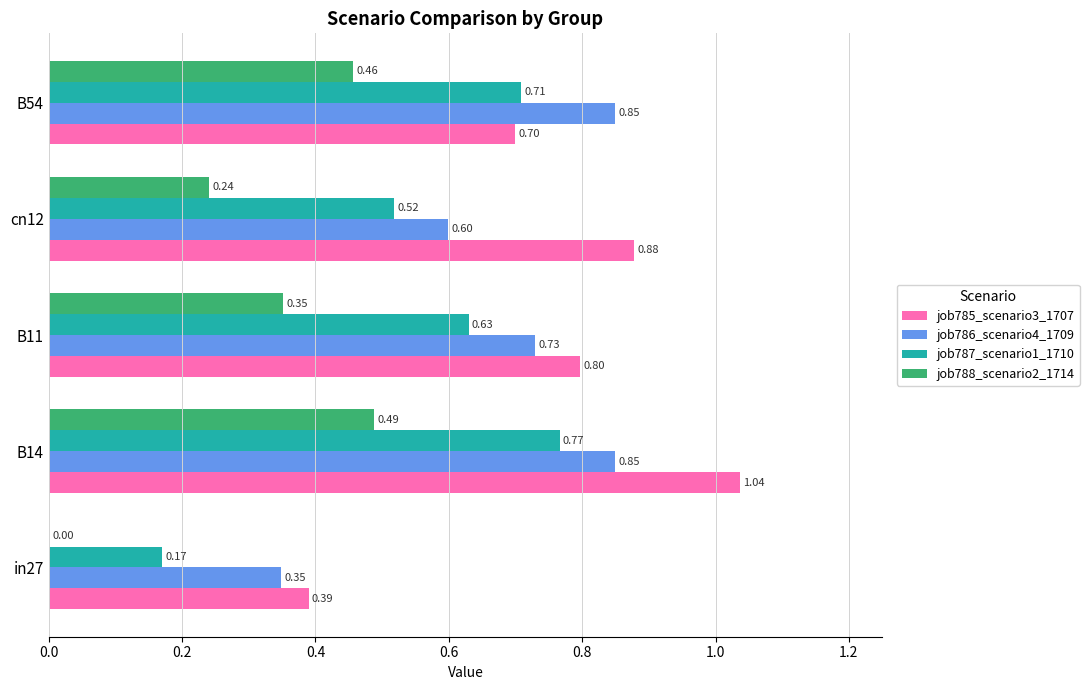

Between in27 and cn12, which series saw the biggest shift?

job785_scenario3_1707